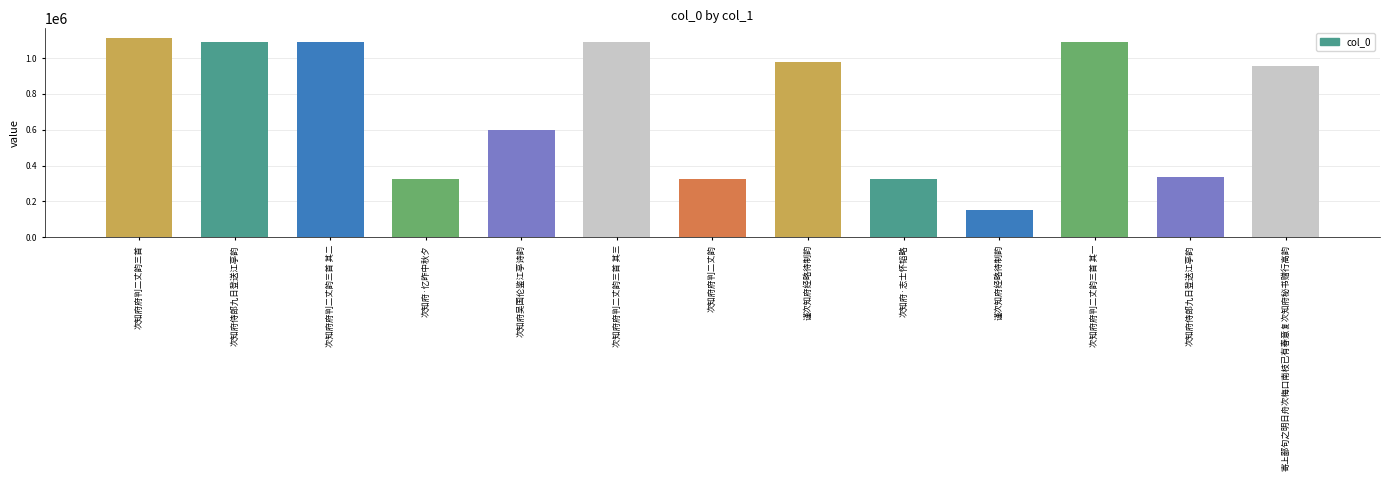

What is the label of the 8th bar from the right?

次知府府判二丈韵三首 其三